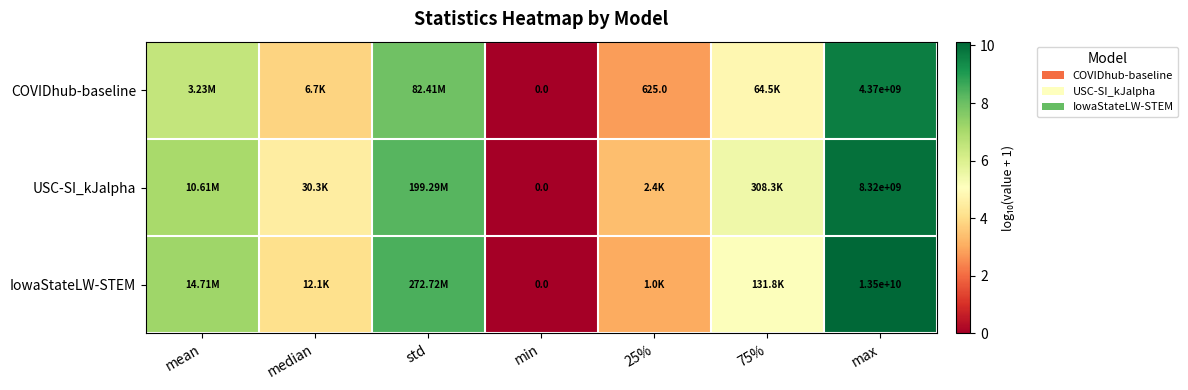

Which category has the highest value across all series?

max